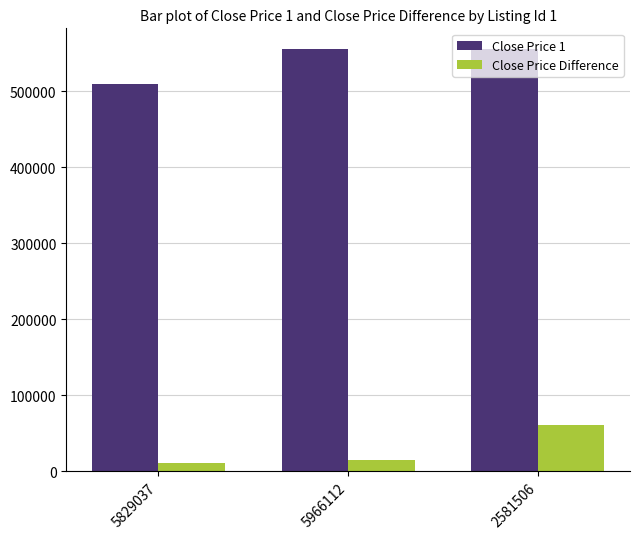

List the series in order of their overall mean, lowest first.

Close Price Difference, Close Price 1